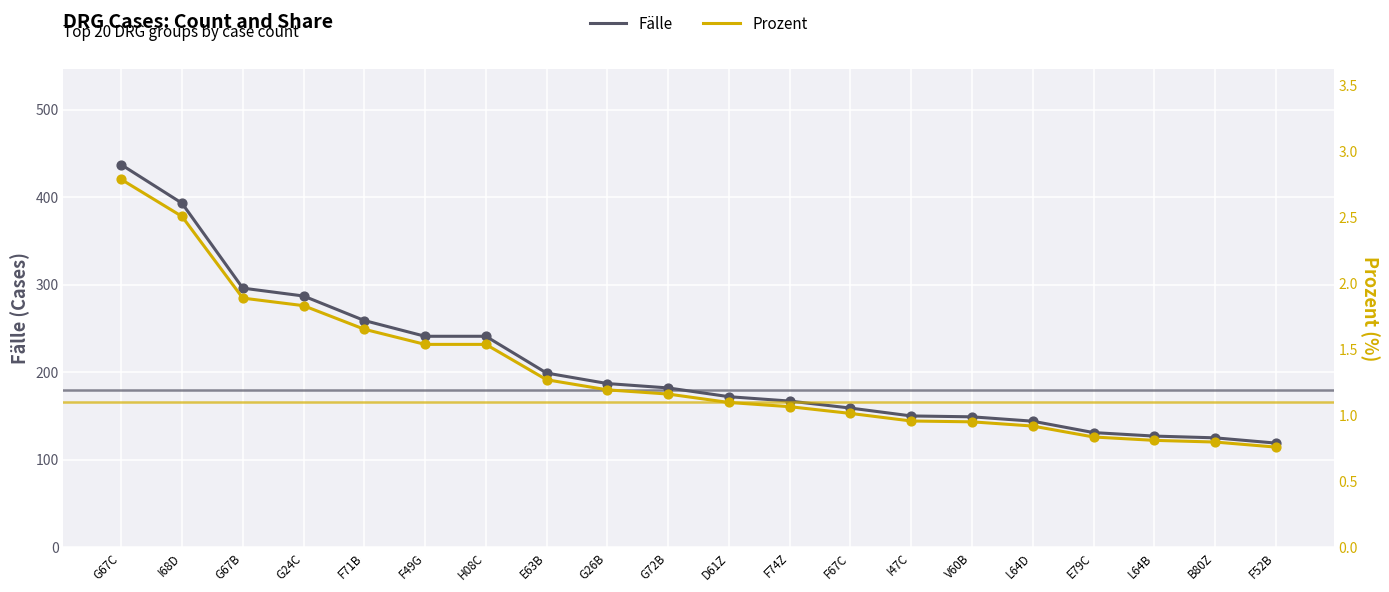

Which series contains the highest Y value?

Fälle